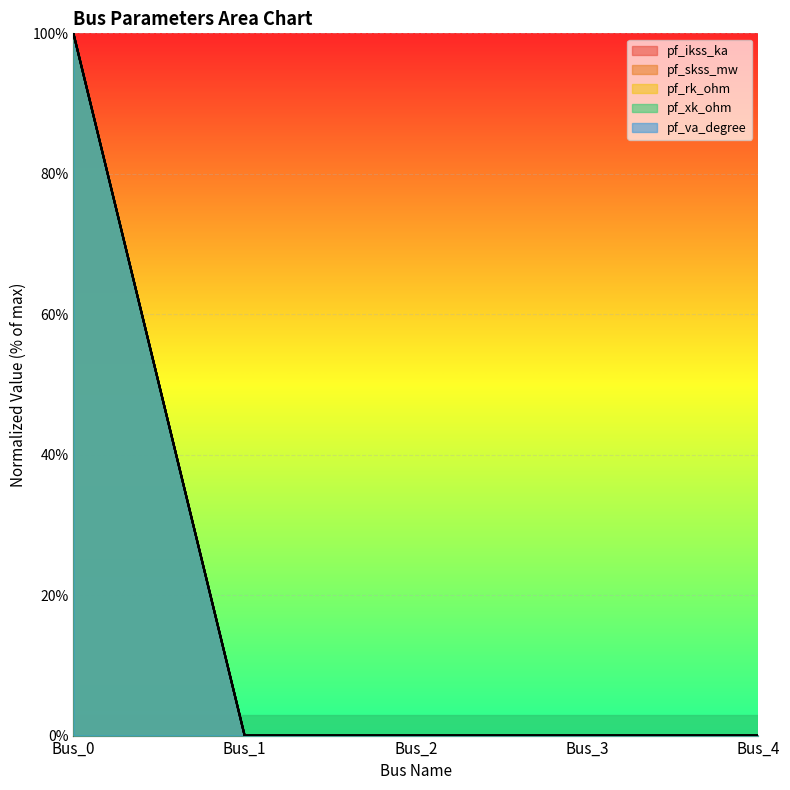

At which label does pf_ikss_ka reach its peak?

Bus_0